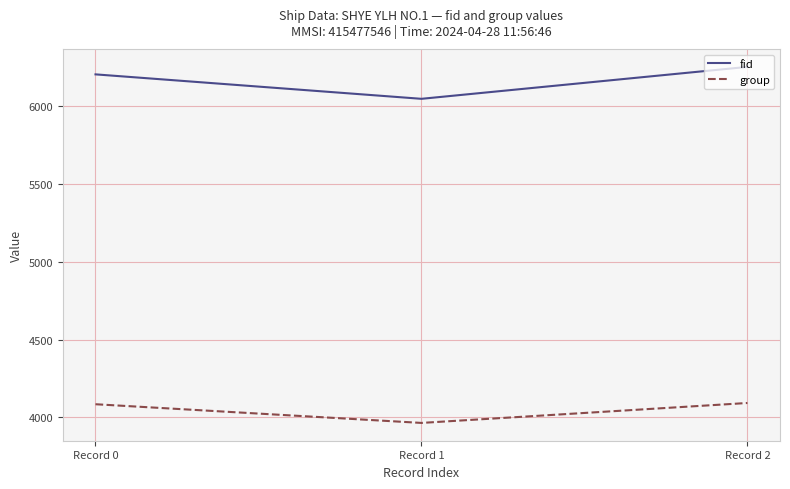

Which series changed the most between Record 0 and Record 1?

fid